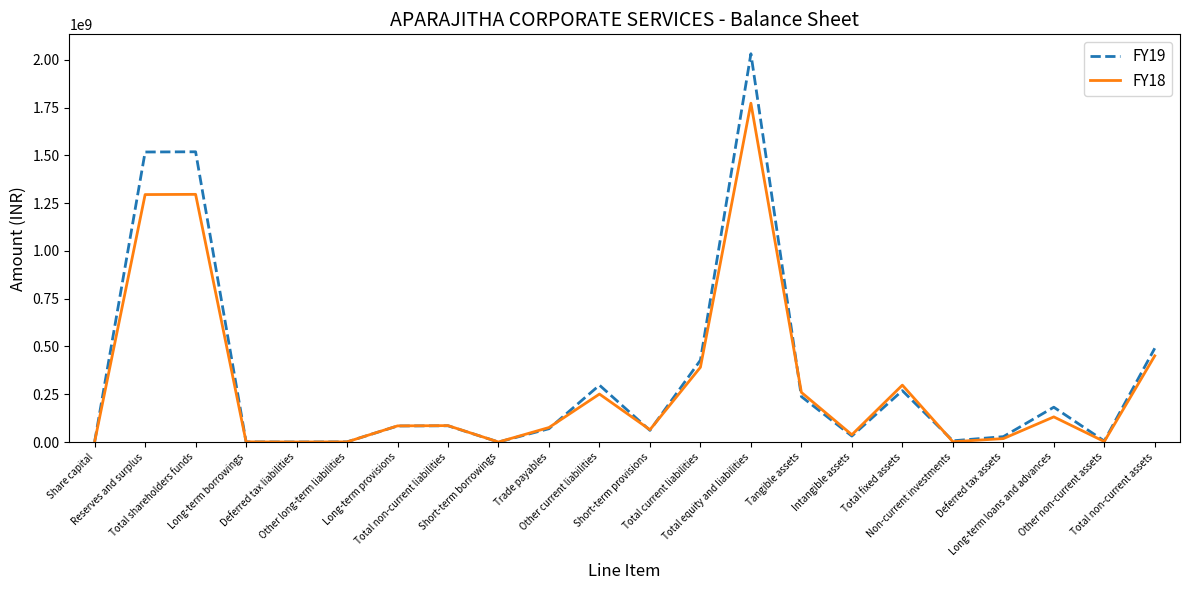

Is it true that FY19 equals 2497878363 at Reserves and surplus?

False